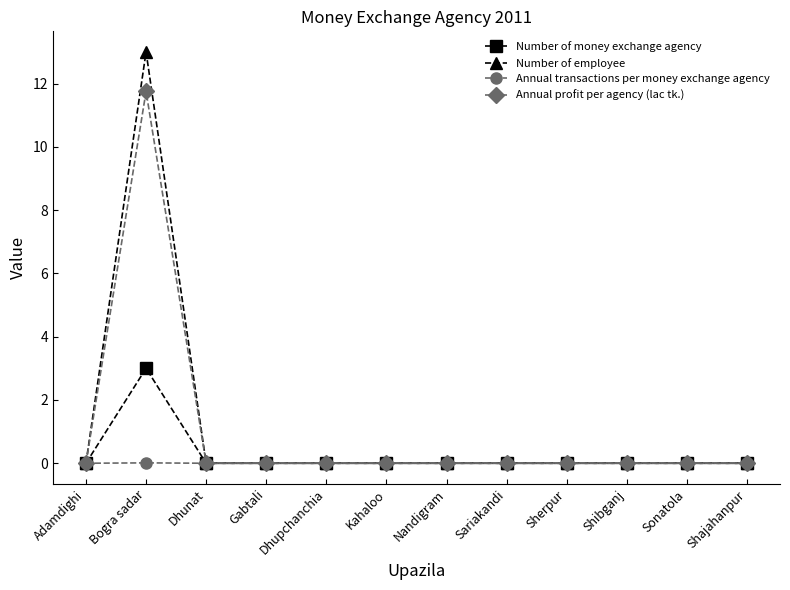

What is the label of the 5th point from the left?

Dhupchanchia